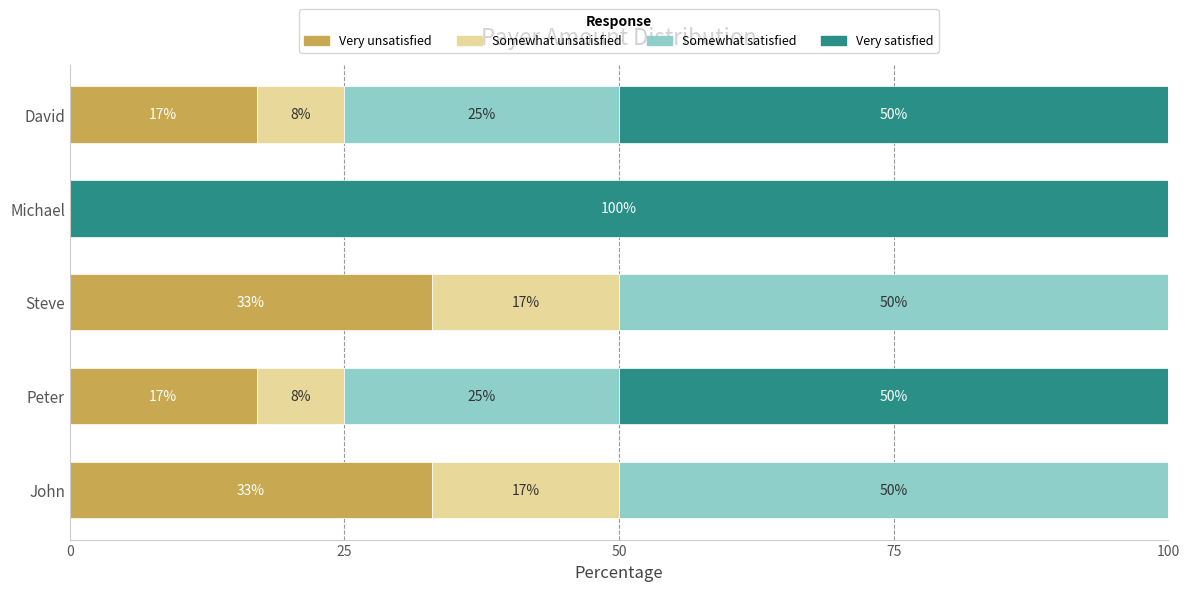

What is the total value across all series at Steve?

100